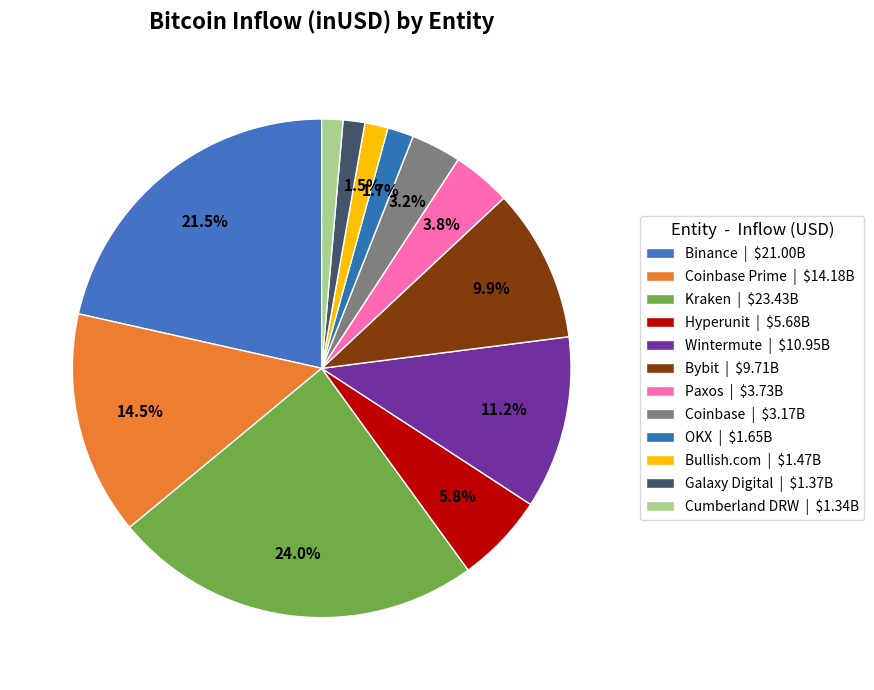

To the nearest percent, what is the difference between the largest and smallest slice percentages?

23%